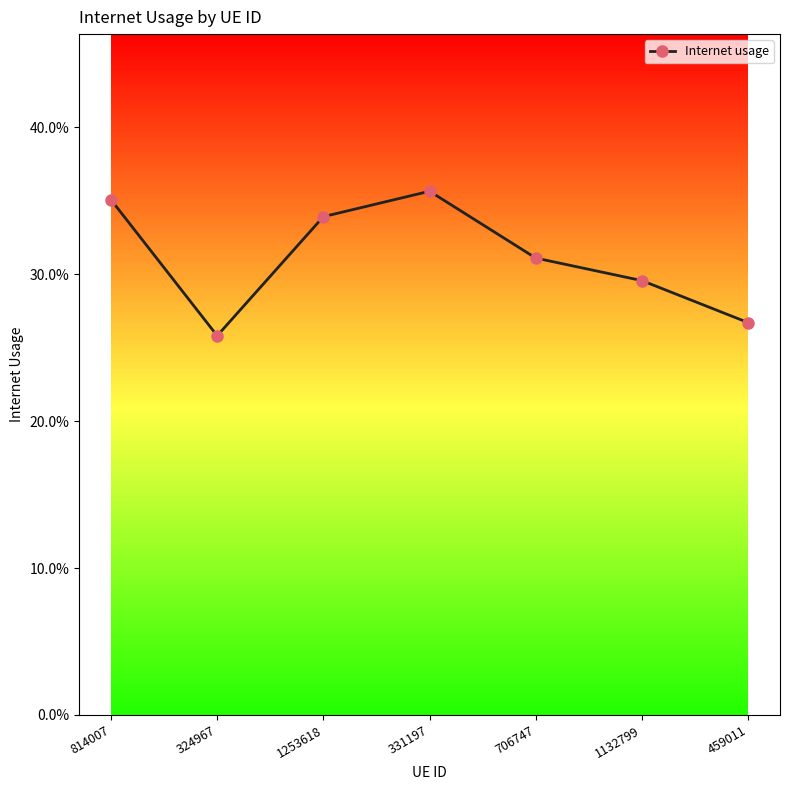

How many lines are shown in the chart?

1